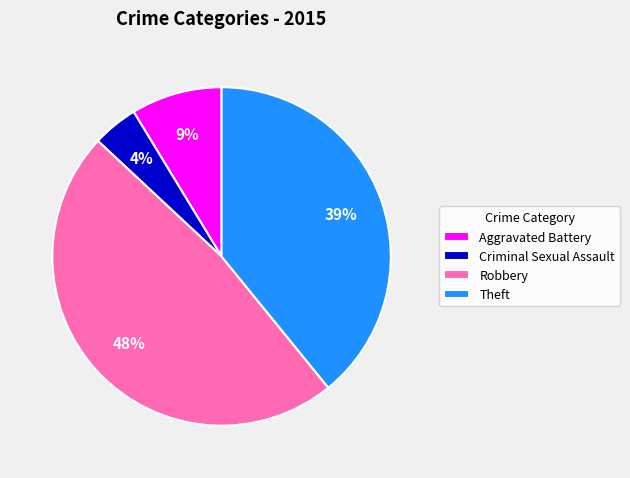

To the nearest percent, what is the combined percentage of Aggravated Battery and Criminal Sexual Assault?

13%